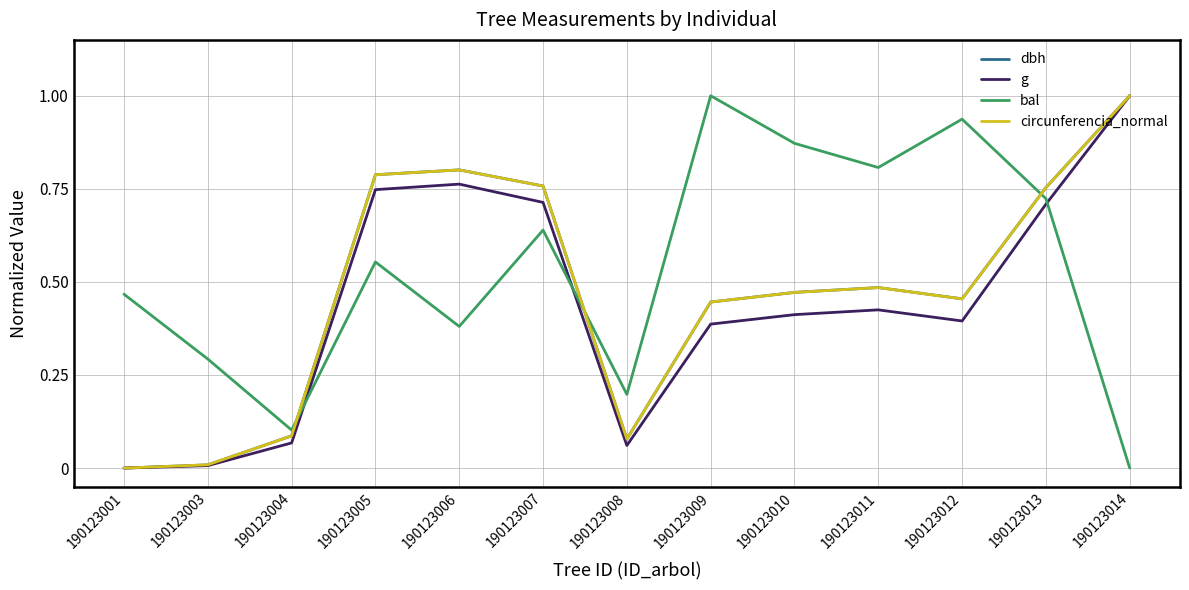

How many positive values does the g series have?

12